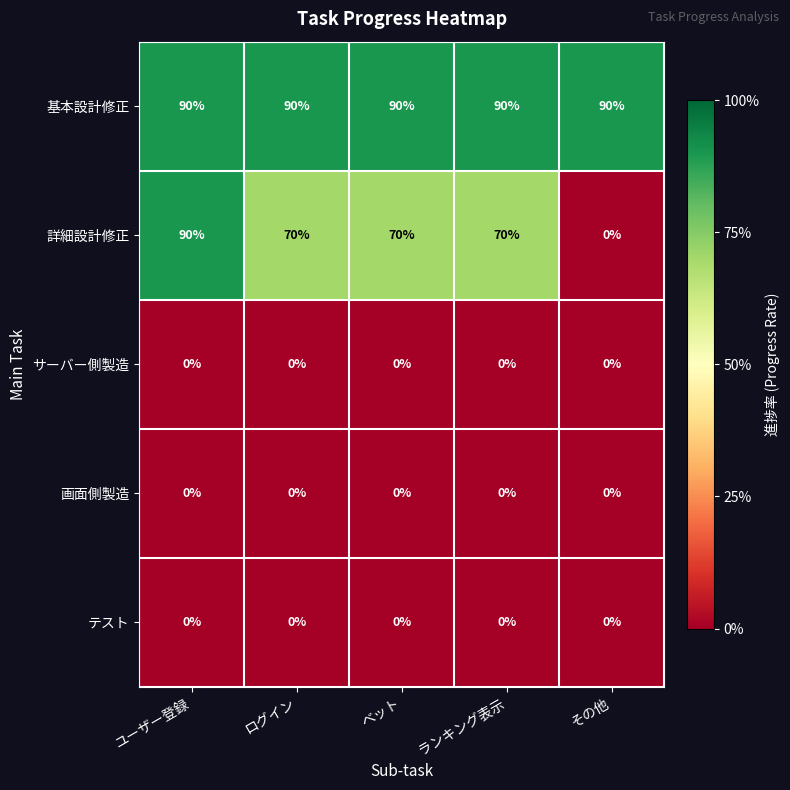

Which series has the largest range (max minus min)?

詳細設計修正